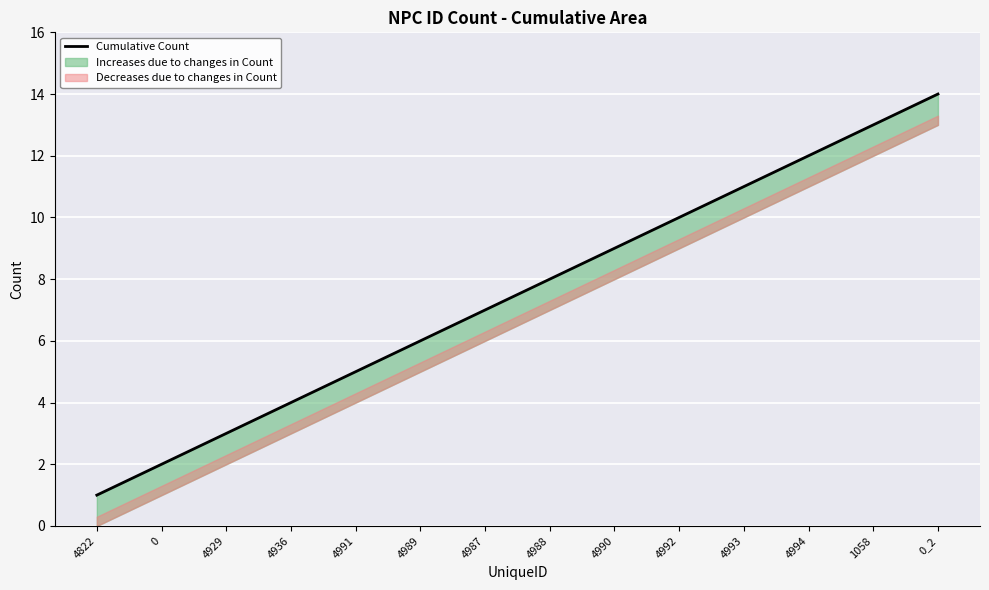

What is the label of the 3rd point from the right?

4994